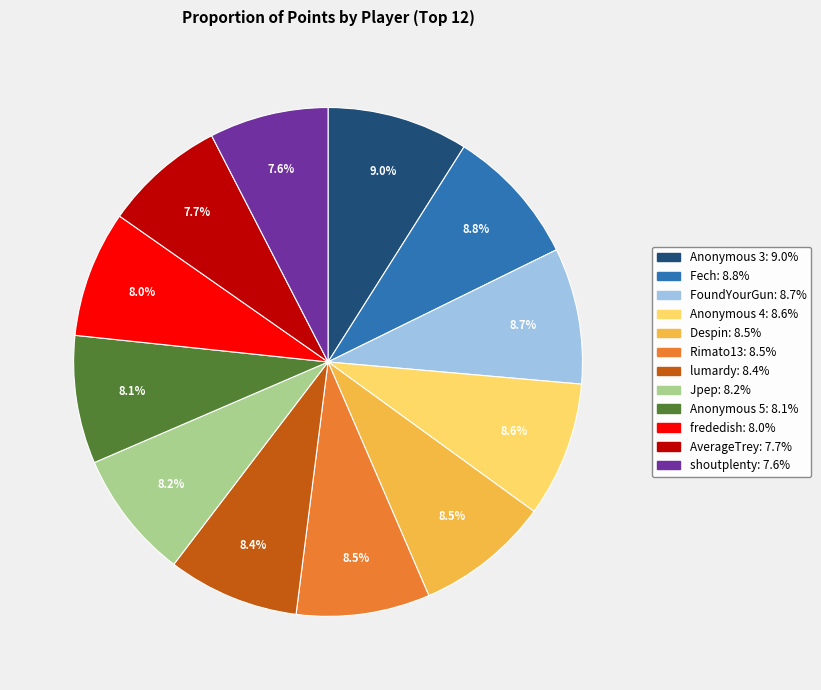

What percentage is the Fech slice, to the nearest percent?

9%